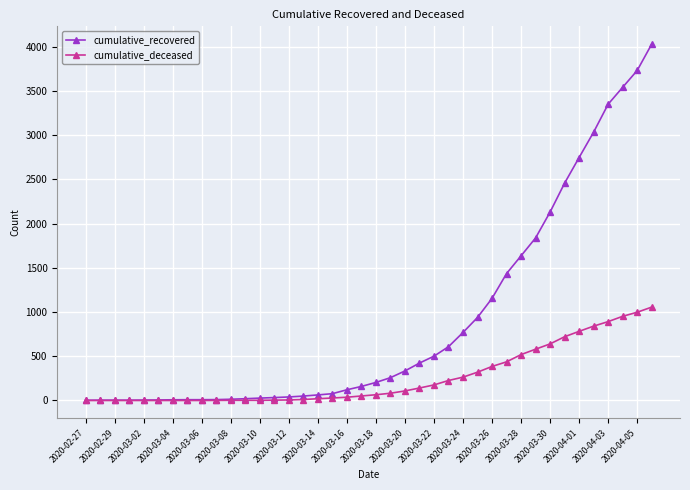

Count the number of data series in this chart.

2